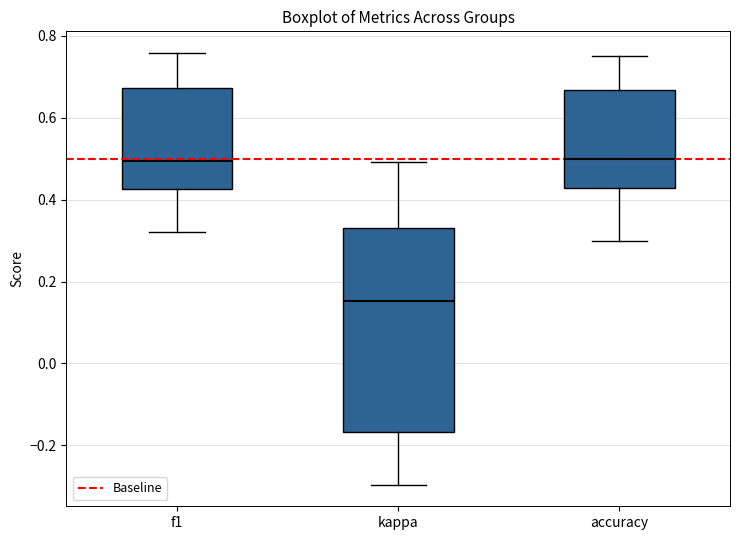

Where does the upper whisker of the box for f1 end on the y-axis? The values are not printed on the chart, so give them approximately, as read against the axis.

0.76